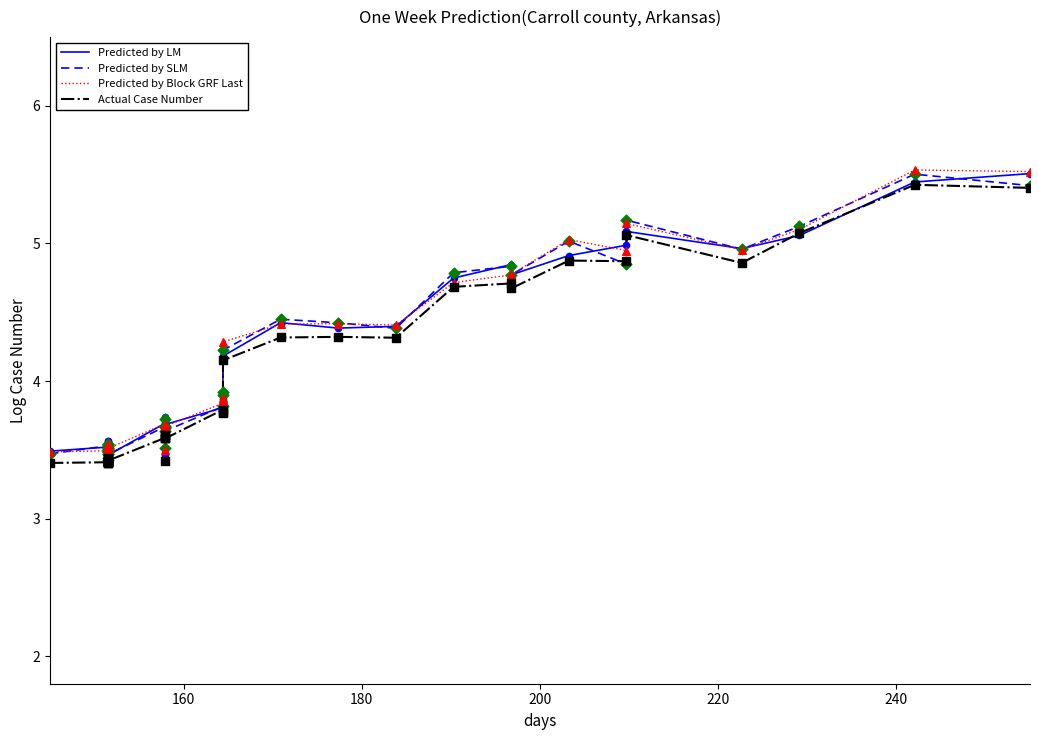

Which series contains the lowest Y value?

Actual Case Number